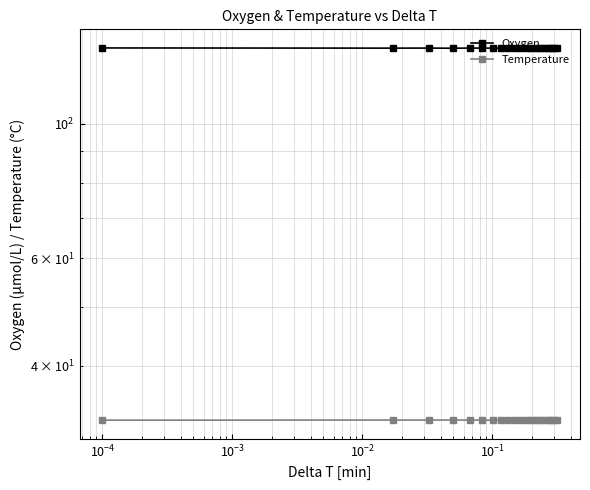

What is the smallest value displayed?

32.5